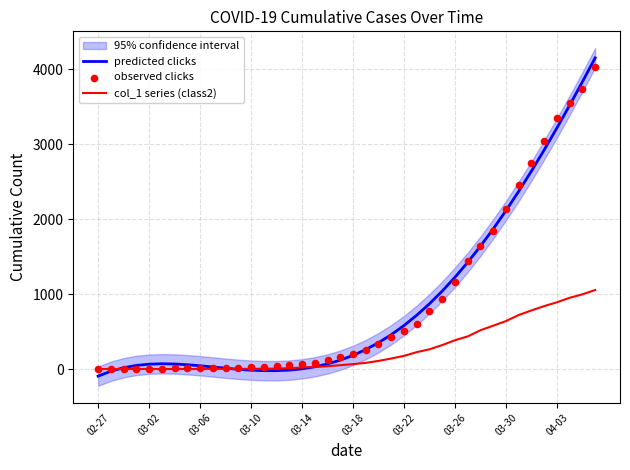

What are all the series names shown in the legend?

predicted clicks, col_1 series (class2), observed clicks